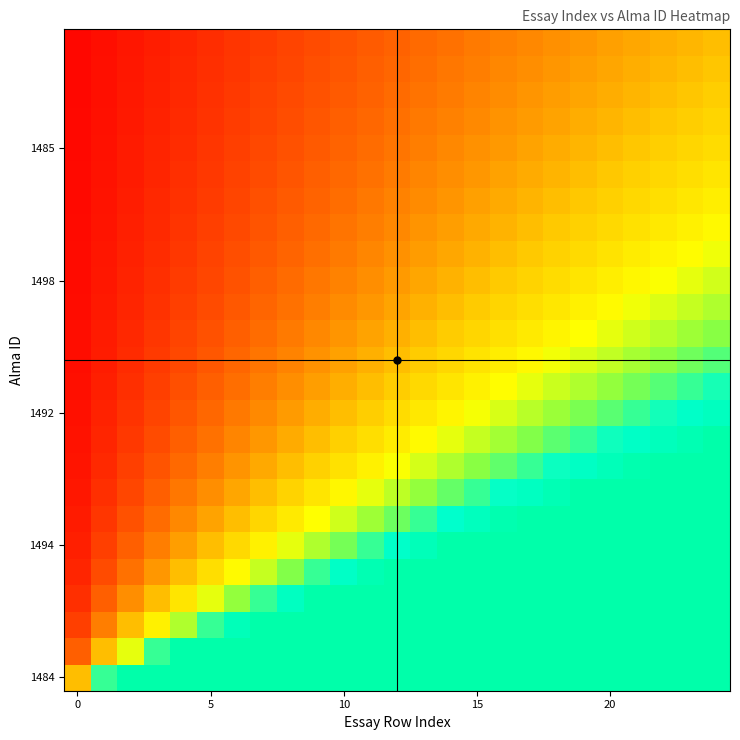

At which category is the sum across all series the highest?

24